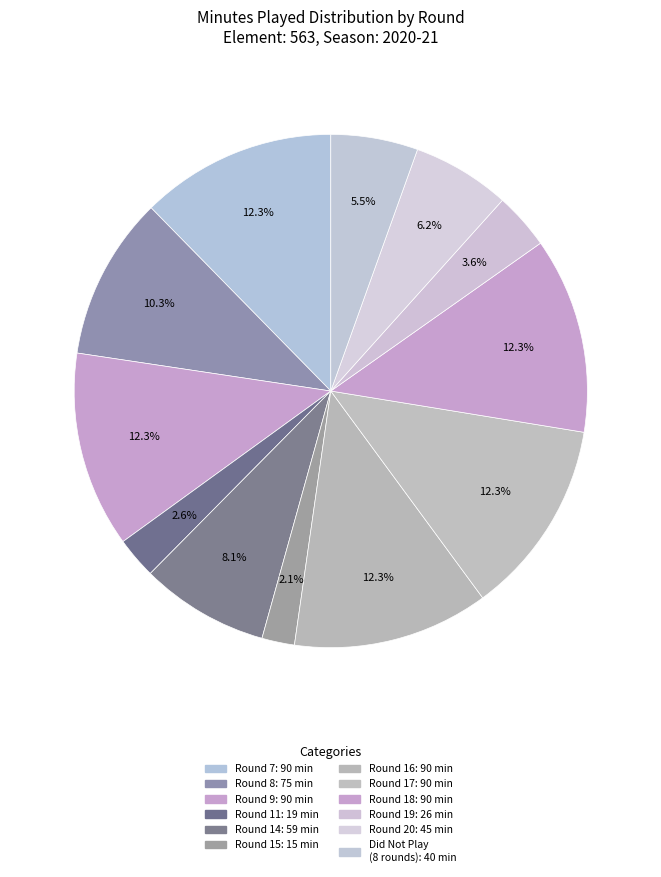

Which slice is the largest?

Round 7